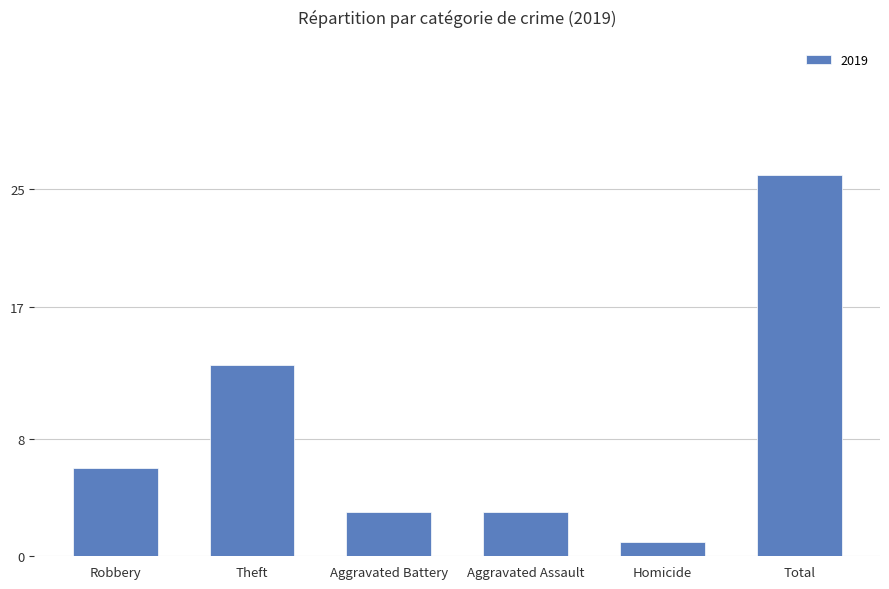

Read the value at Robbery.

6